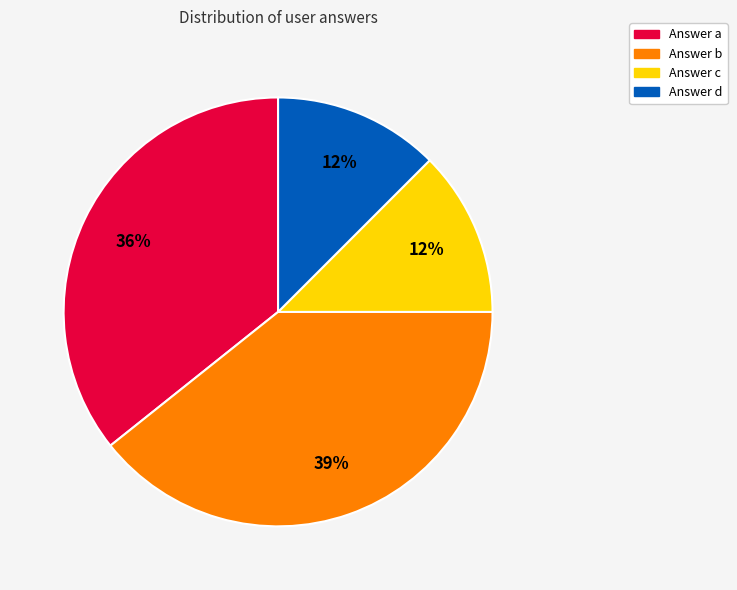

To the nearest percent, what is the difference between the largest and smallest slice percentages?

27%